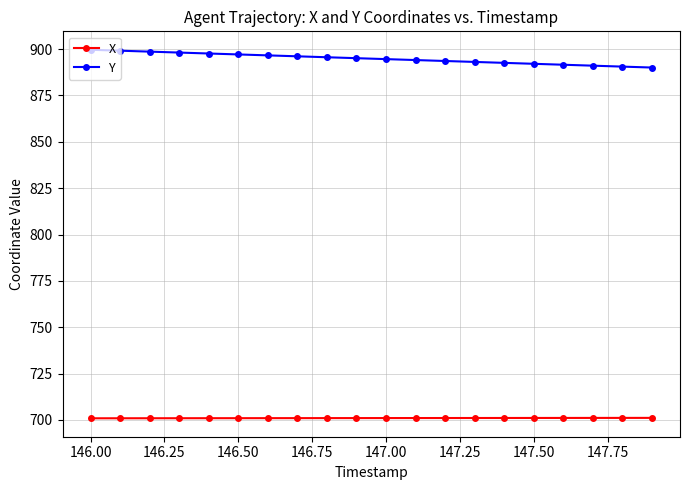

Which series has the largest total across all categories?

Y